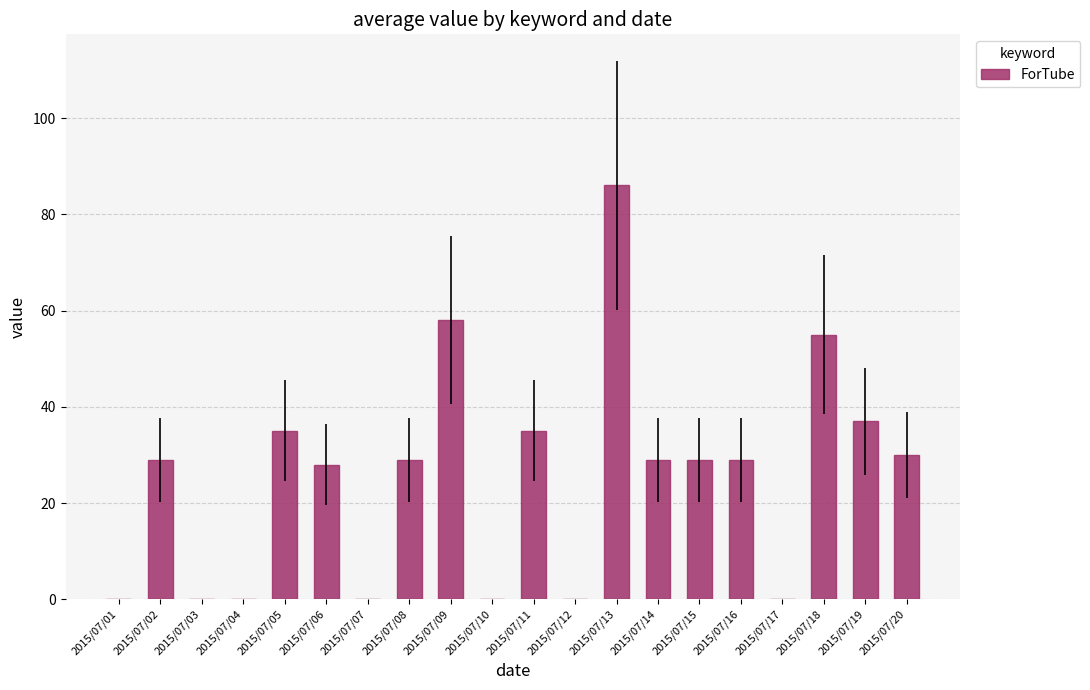

The value at 2015/07/05 is 35. True or false?

True